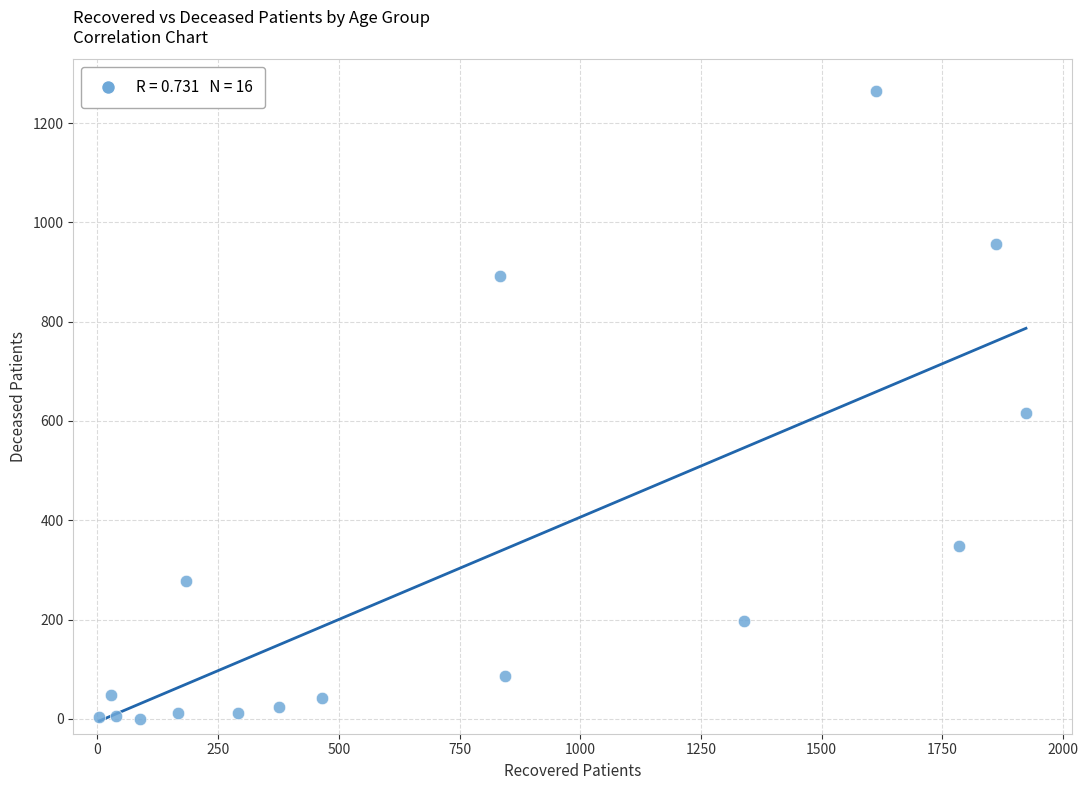

What is the range of X values (max minus min)?

1919